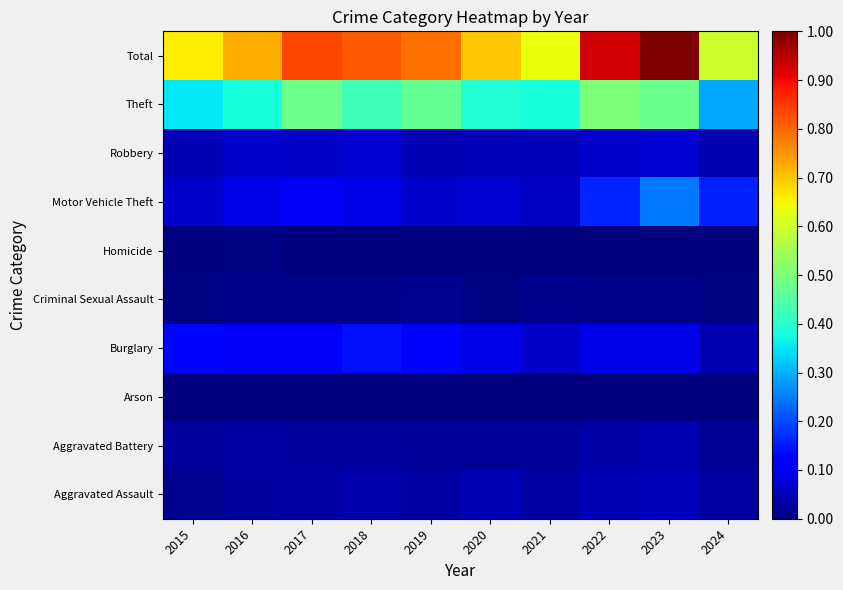

Reading left to right, transcribe all the data shown in this chart.

Aggravated Assault: 2015=0.0	2016=0.0	2017=0.0	2018=0.0	2019=0.0	2020=0.0	2021=0.0	2022=0.0	2023=0.1	2024=0.0
Aggravated Battery: 2015=0.0	2016=0.0	2017=0.0	2018=0.0	2019=0.0	2020=0.0	2021=0.0	2022=0.0	2023=0.0	2024=0.0
Arson: 2015=0.0	2016=0.0	2017=0.0	2018=0.0	2019=0.0	2020=0.0	2021=0.0	2022=0.0	2023=0.0	2024=0.0
Burglary: 2015=0.1	2016=0.1	2017=0.1	2018=0.1	2019=0.1	2020=0.1	2021=0.1	2022=0.1	2023=0.1	2024=0.0
Criminal Sexual Assault: 2015=0.0	2016=0.0	2017=0.0	2018=0.0	2019=0.0	2020=0.0	2021=0.0	2022=0.0	2023=0.0	2024=0.0
Homicide: 2015=0.0	2016=0.0	2017=0.0	2018=0.0	2019=0.0	2020=0.0	2021=0.0	2022=0.0	2023=0.0	2024=0.0
Motor Vehicle Theft: 2015=0.1	2016=0.1	2017=0.1	2018=0.1	2019=0.1	2020=0.1	2021=0.1	2022=0.2	2023=0.2	2024=0.2
Robbery: 2015=0.0	2016=0.1	2017=0.1	2018=0.1	2019=0.0	2020=0.1	2021=0.1	2022=0.1	2023=0.1	2024=0.0
Theft: 2015=0.4	2016=0.4	2017=0.5	2018=0.4	2019=0.5	2020=0.4	2021=0.4	2022=0.5	2023=0.5	2024=0.3
Total: 2015=0.7	2016=0.7	2017=0.8	2018=0.8	2019=0.8	2020=0.7	2021=0.6	2022=0.9	2023=1.0	2024=0.6